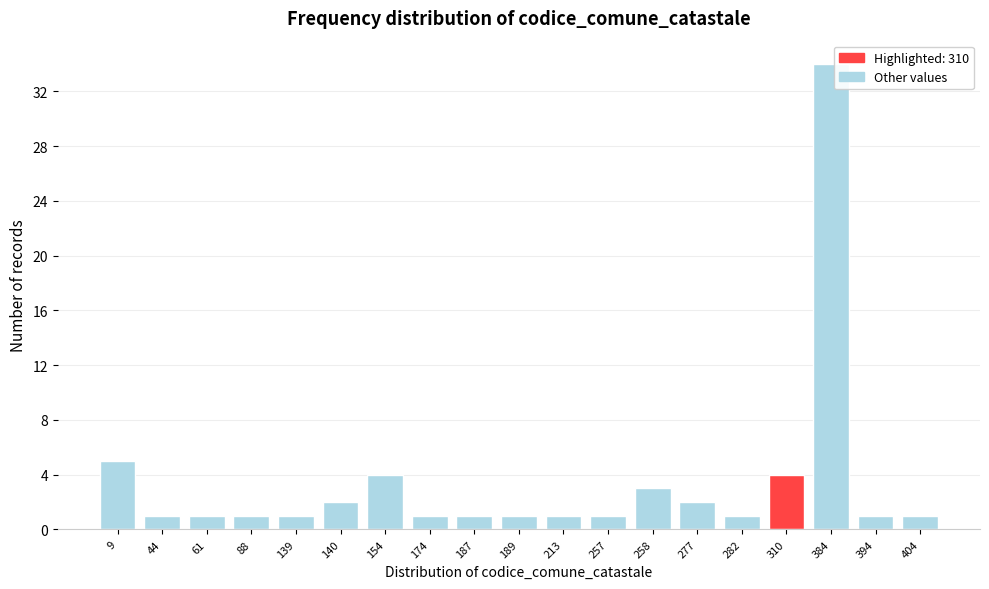

Reading left to right, extract all data points from this chart.

9=5	44=1	61=1	88=1	139=1	140=2	154=4	174=1	187=1	189=1	213=1	257=1	258=3	277=2	282=1	310=4	384=34	394=1	404=1